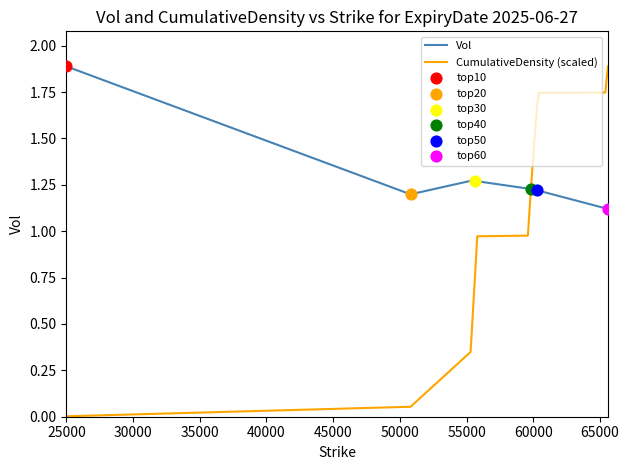

Which series has the largest range (max minus min)?

CumulativeDensity (scaled)